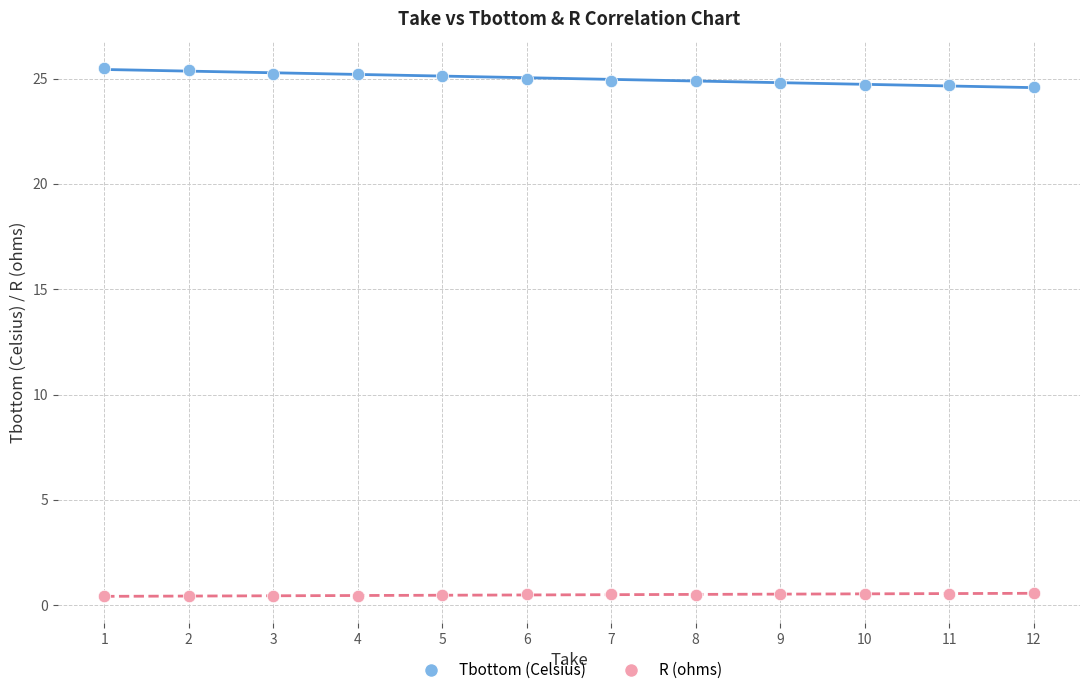

Which series has the widest spread of Y values?

Tbottom (Celsius)